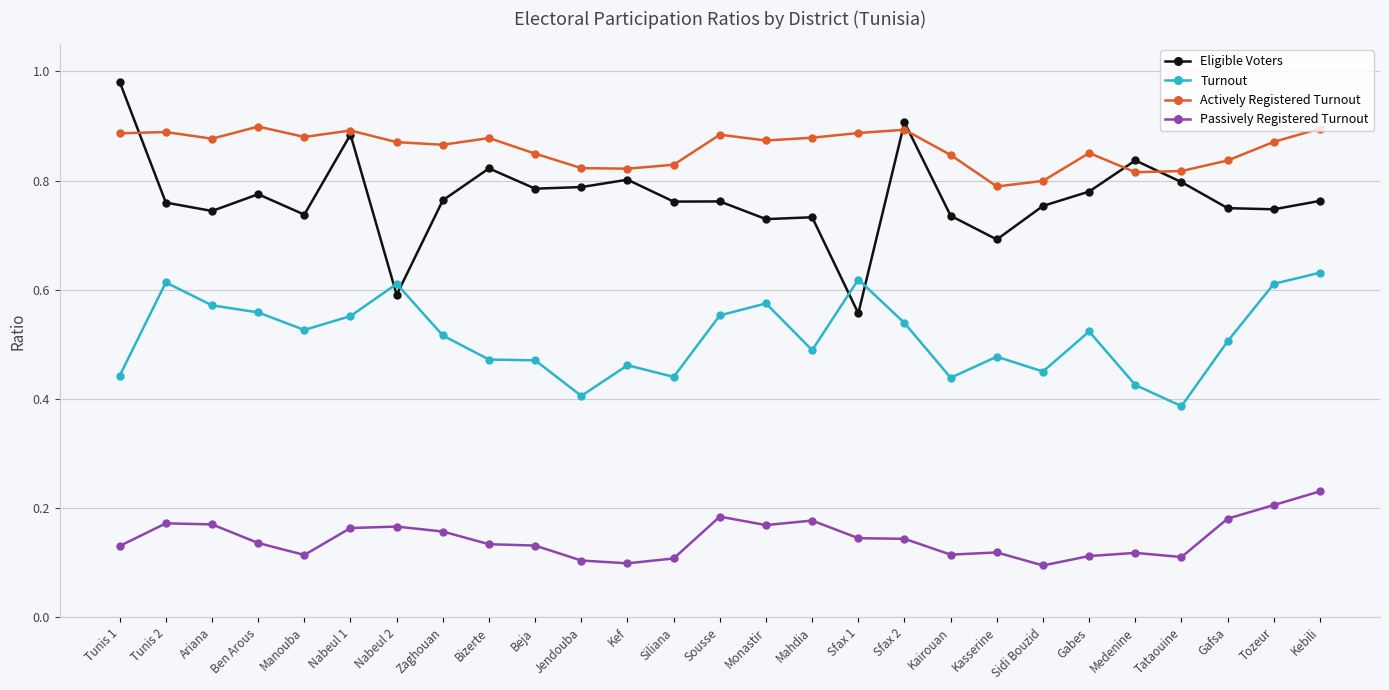

How many lines are shown in the chart?

4